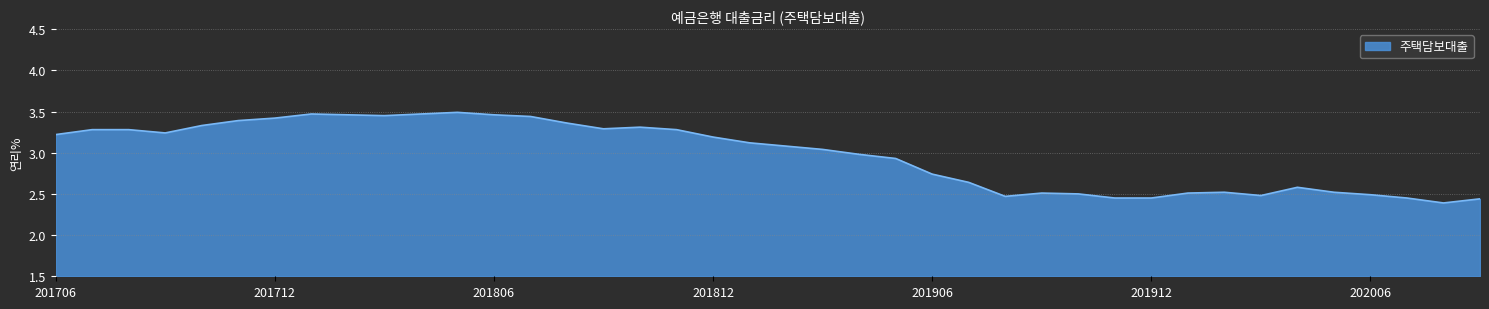

Does the chart have visible grid lines?

Yes